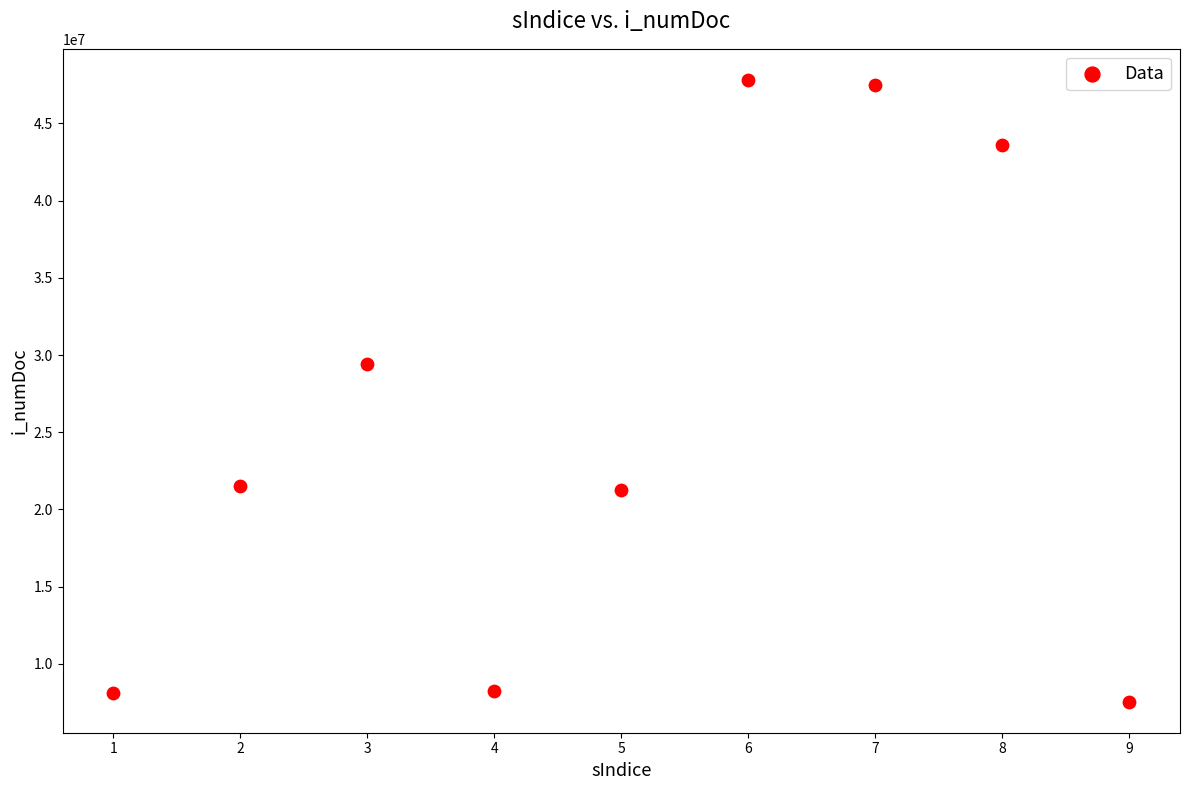

What is the range of X values (max minus min)?

8